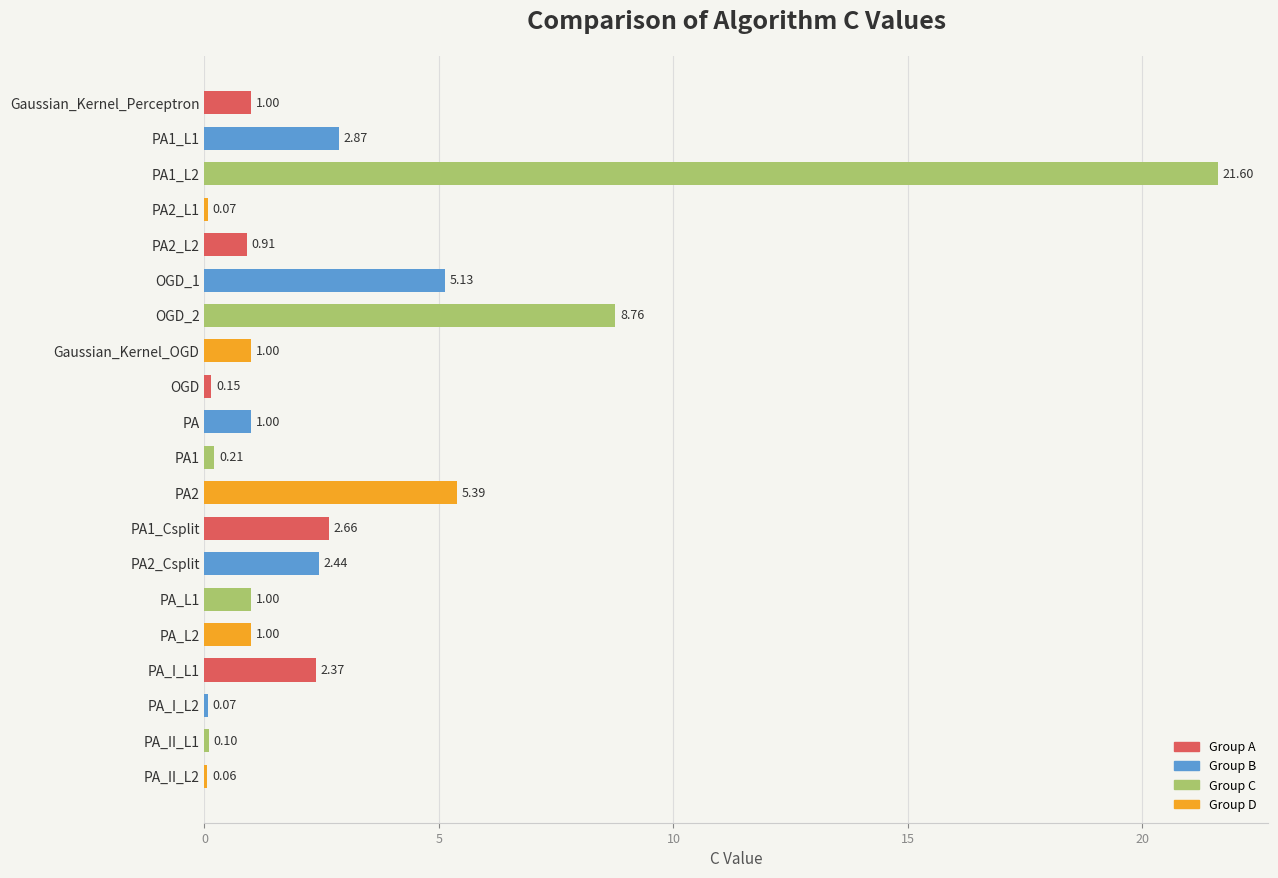

What is the change in value from PA2_L2 to PA1?

-0.7